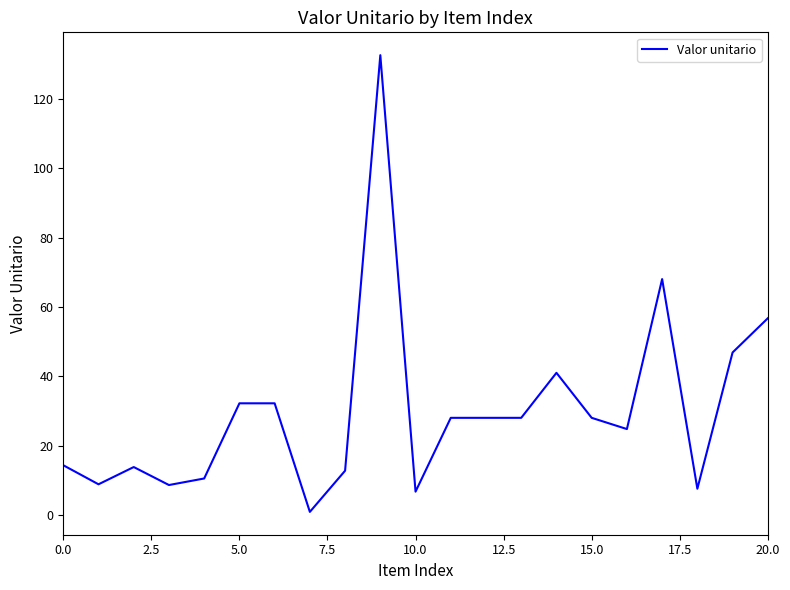

What is the difference between the maximum and minimum values?

131.8